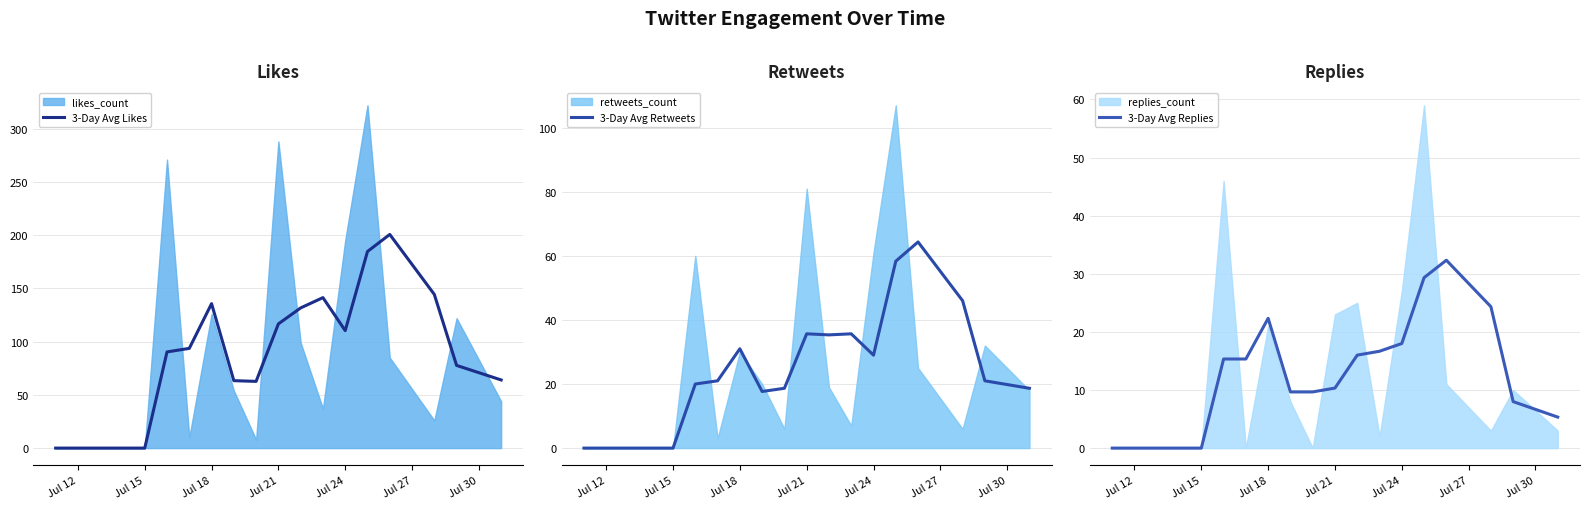

Does the chart have visible grid lines?

Yes